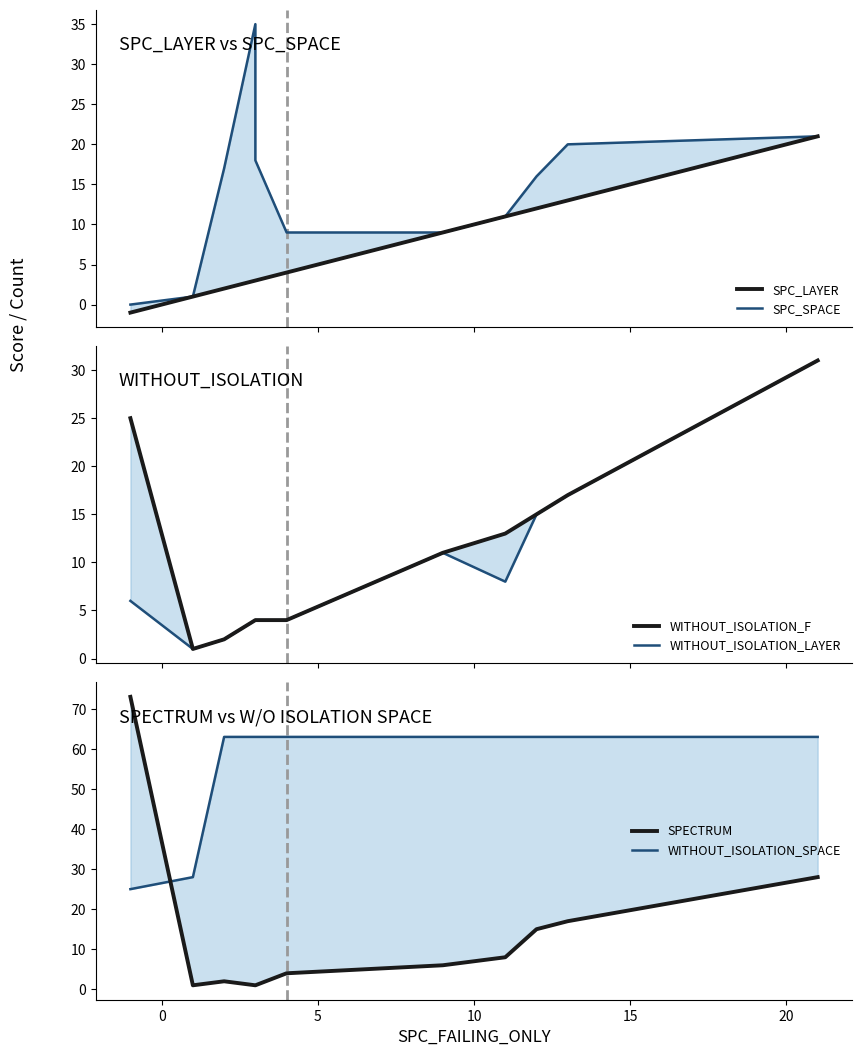

Which series changed the most between 15 and 9?

SPECTRUM